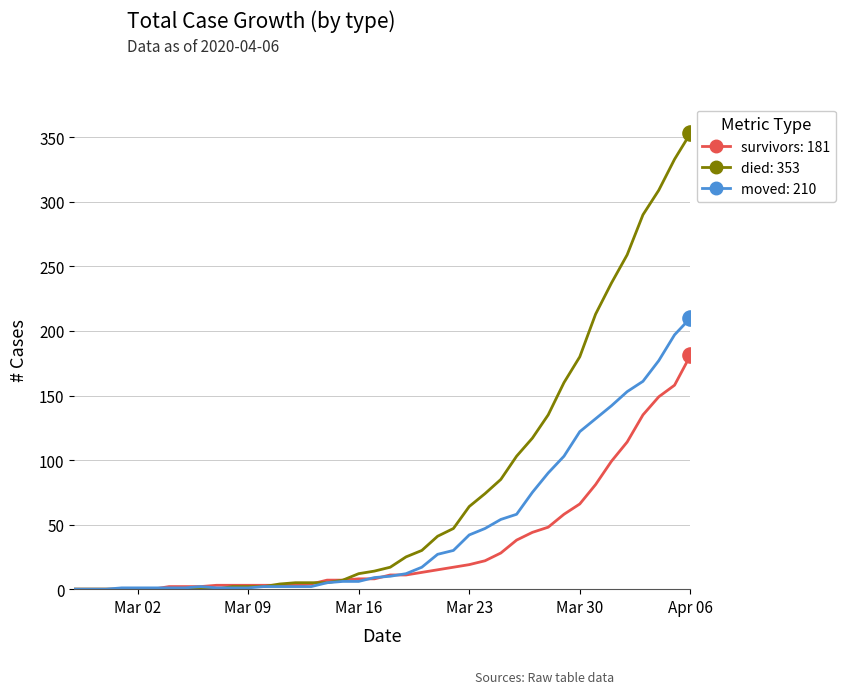

Rank the series by their maximum value, from highest to lowest.

died: 353, moved: 210, survivors: 181